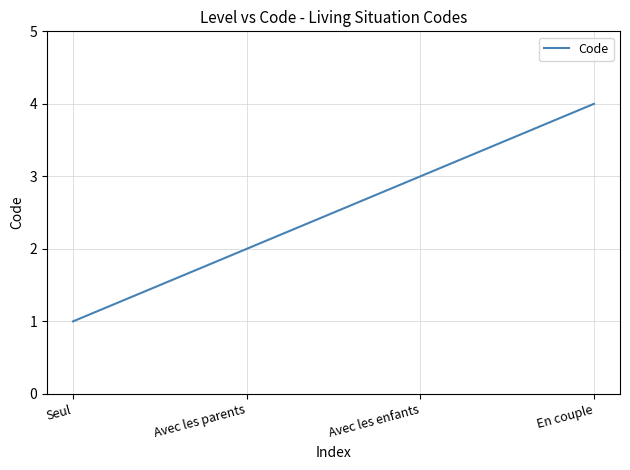

What is the sum of the values at Avec les parents and En couple?

6